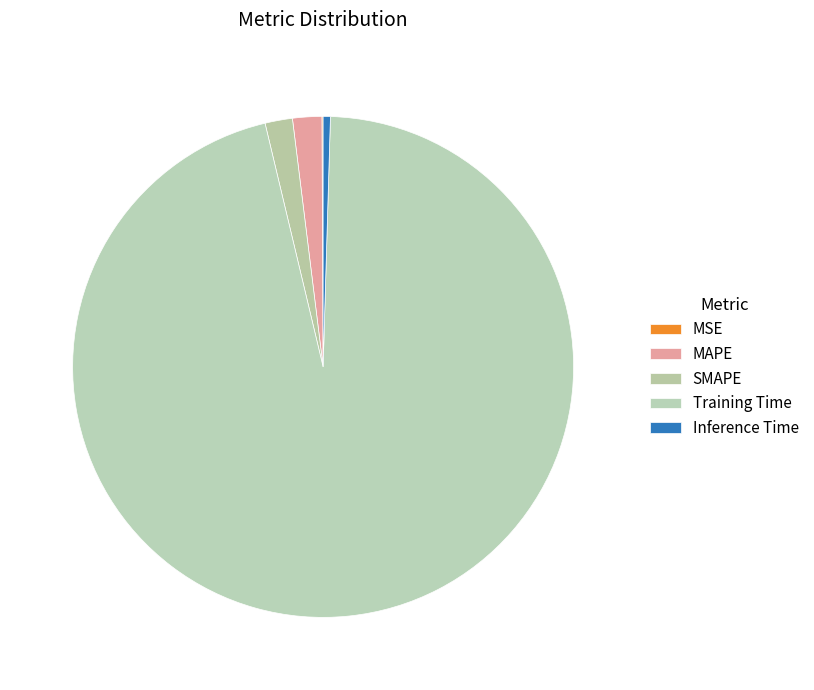

How many slices are in this pie chart?

5